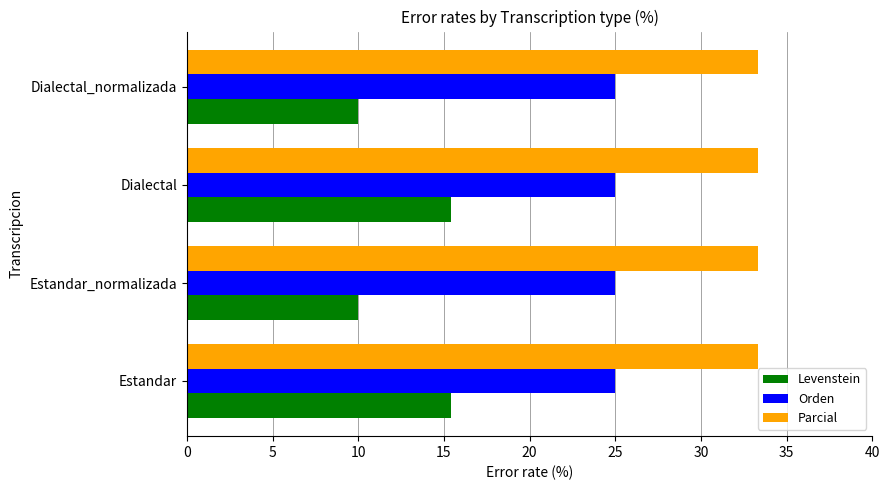

Rank the series by their average value, from lowest to highest.

Levenstein, Orden, Parcial